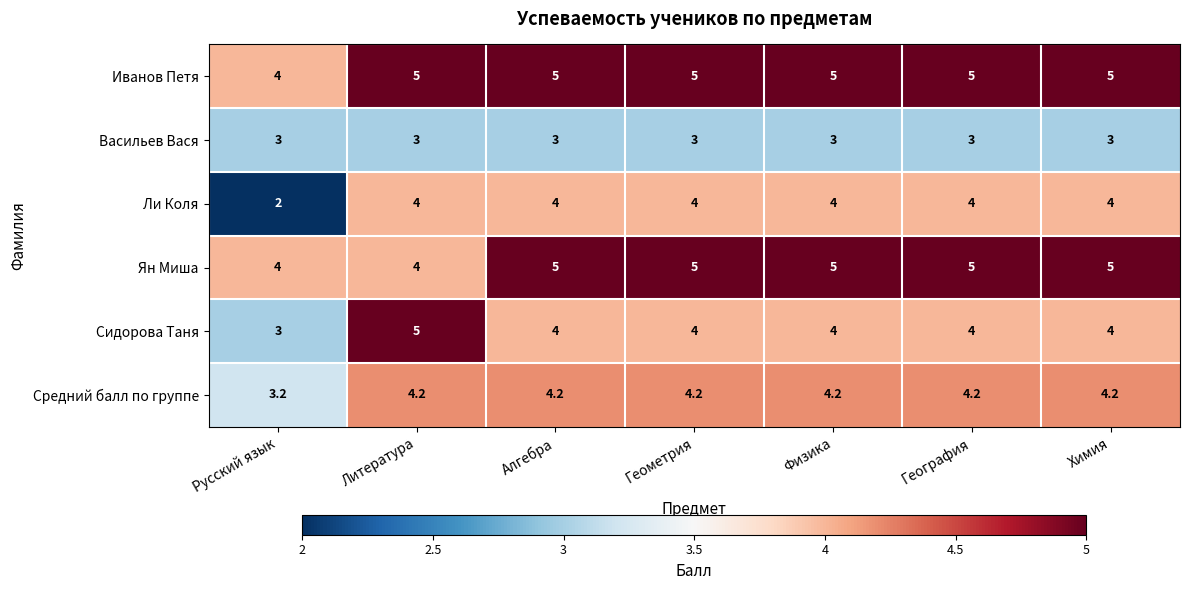

True or false: Васильев Вася has a value of 5.2 at География.

False